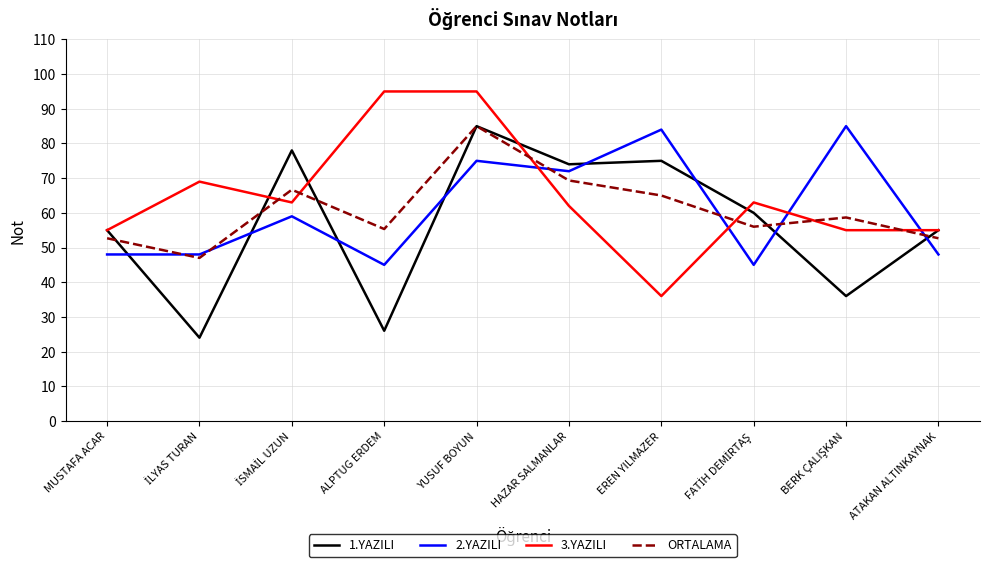

Between HAZAR SALMANLAR and ATAKAN ALTINKAYNAK, which series saw the biggest shift?

2.YAZILI